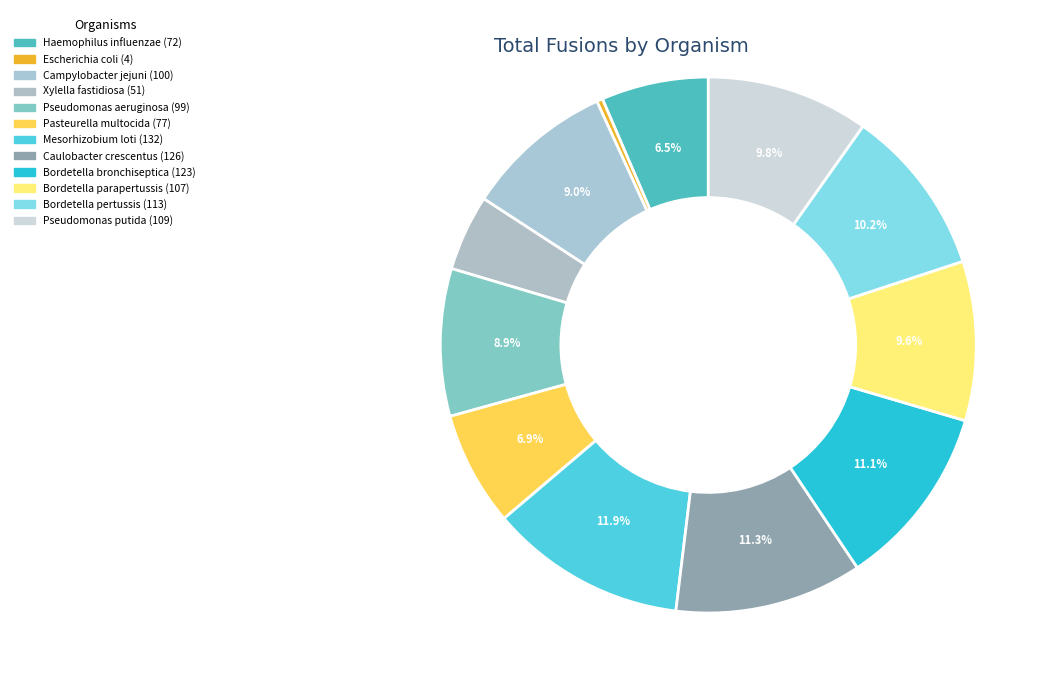

Count the number of slices in the pie.

12